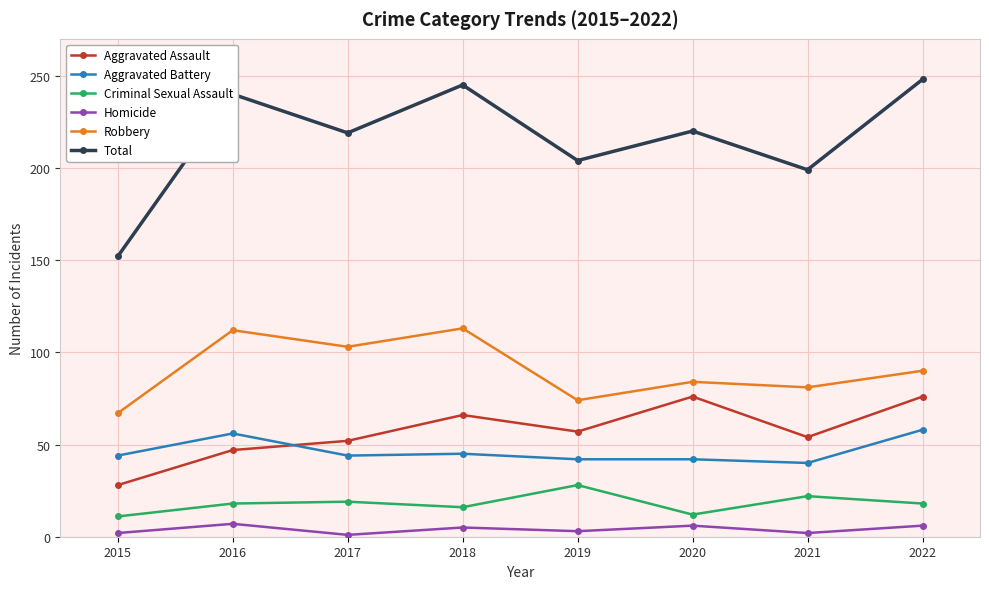

Which series has the widest spread of values?

Total